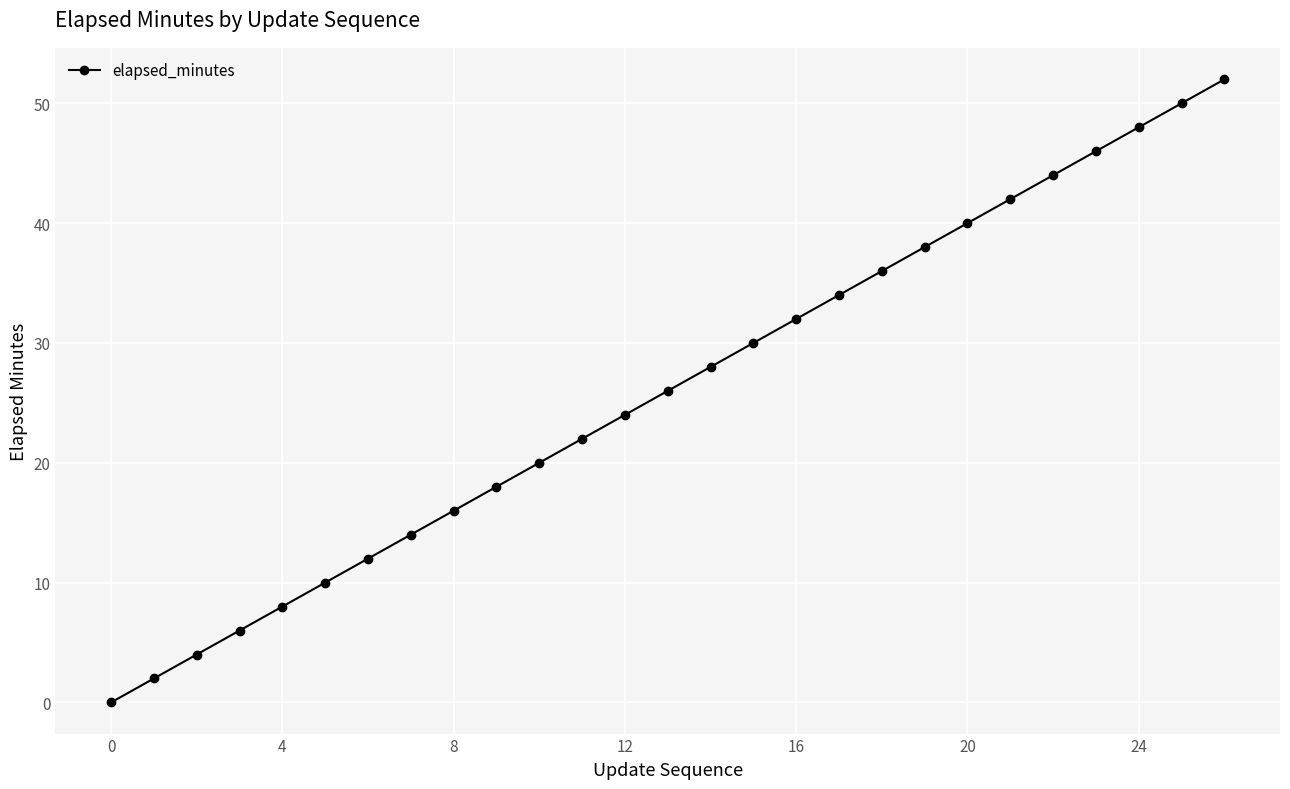

What is the value of the 27th point from the left?

52